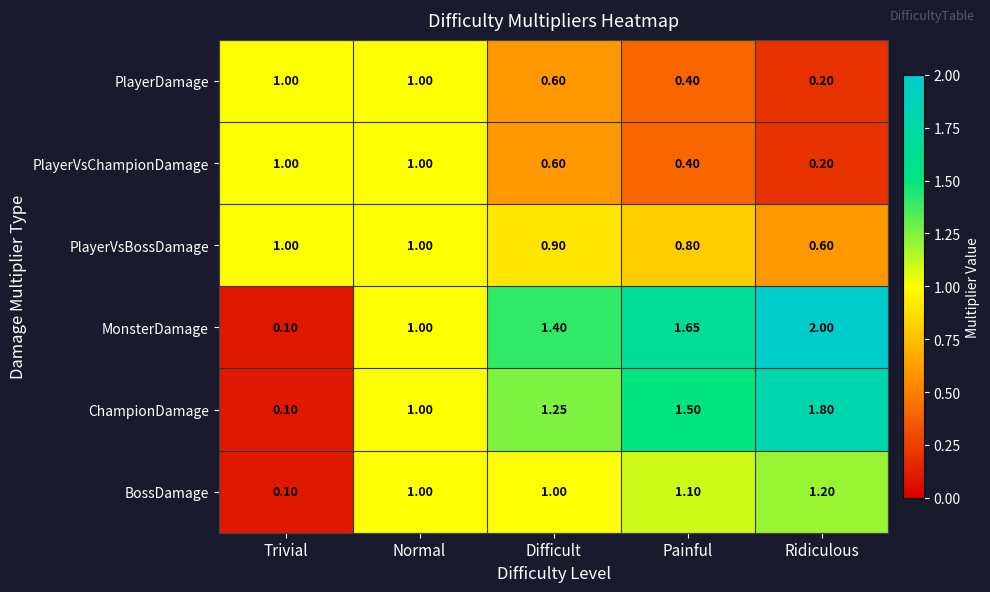

Is the value of BossDamage at Painful greater than the value of ChampionDamage at Normal?

Yes